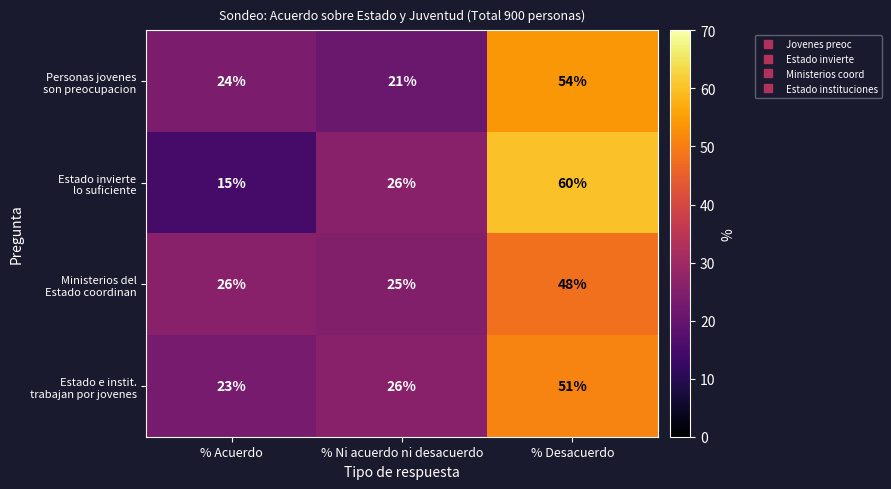

What is the spread (max minus min) of values at % Ni acuerdo ni desacuerdo?

5